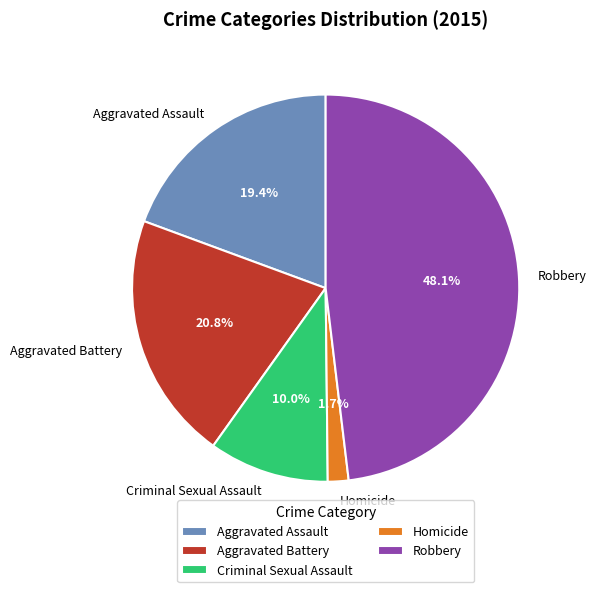

Rank the categories by value from lowest to highest.

Homicide, Criminal Sexual Assault, Aggravated Assault, Aggravated Battery, Robbery